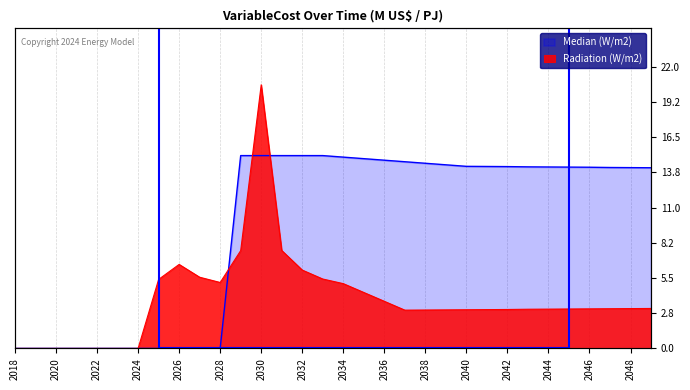

Between which two adjacent categories do Median (W/m2) and Radiation (W/m2) first intersect?

2028 and 2029